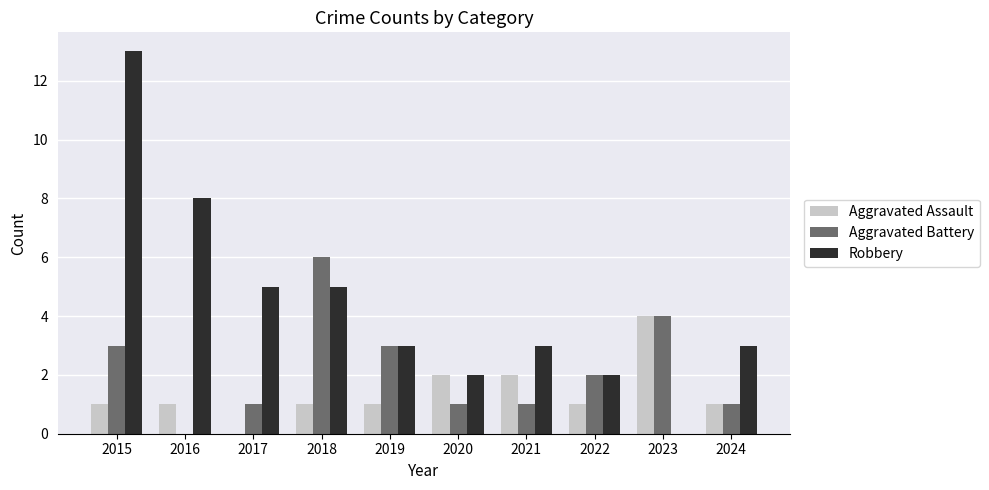

True or false: Aggravated Battery has a value of -2 at 2016.

False